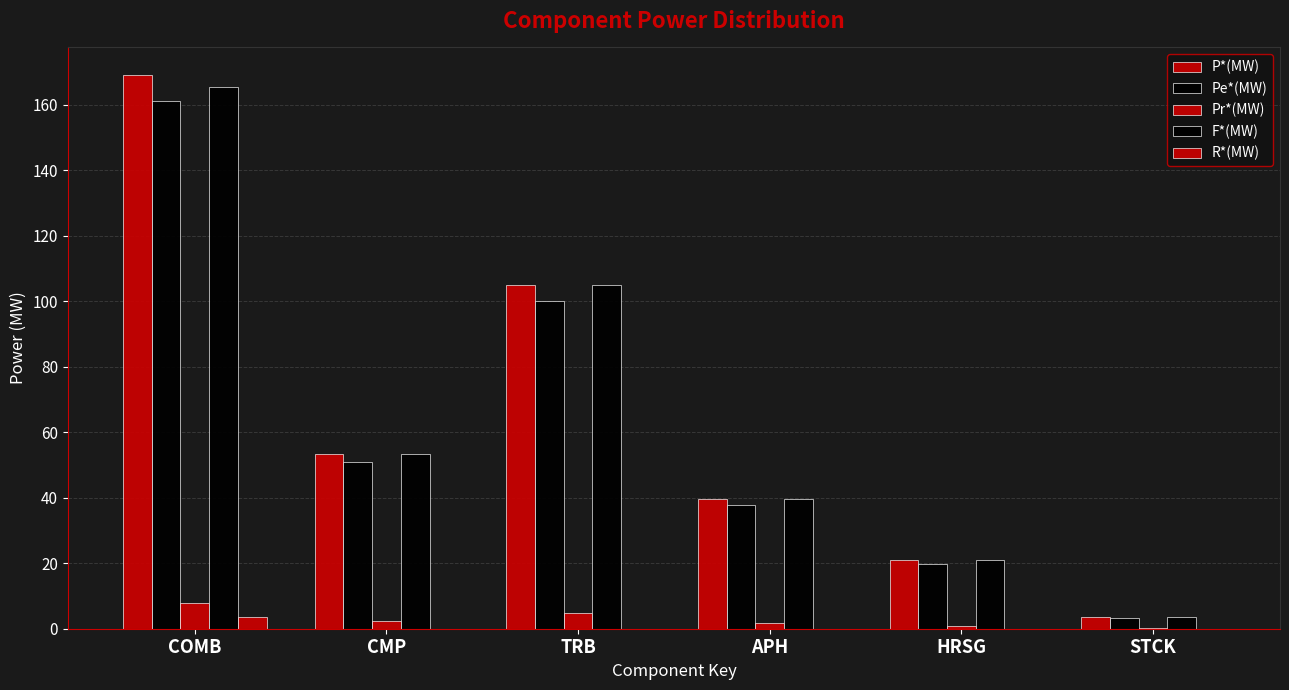

How many data points in Pr*(MW) are above 2?

3